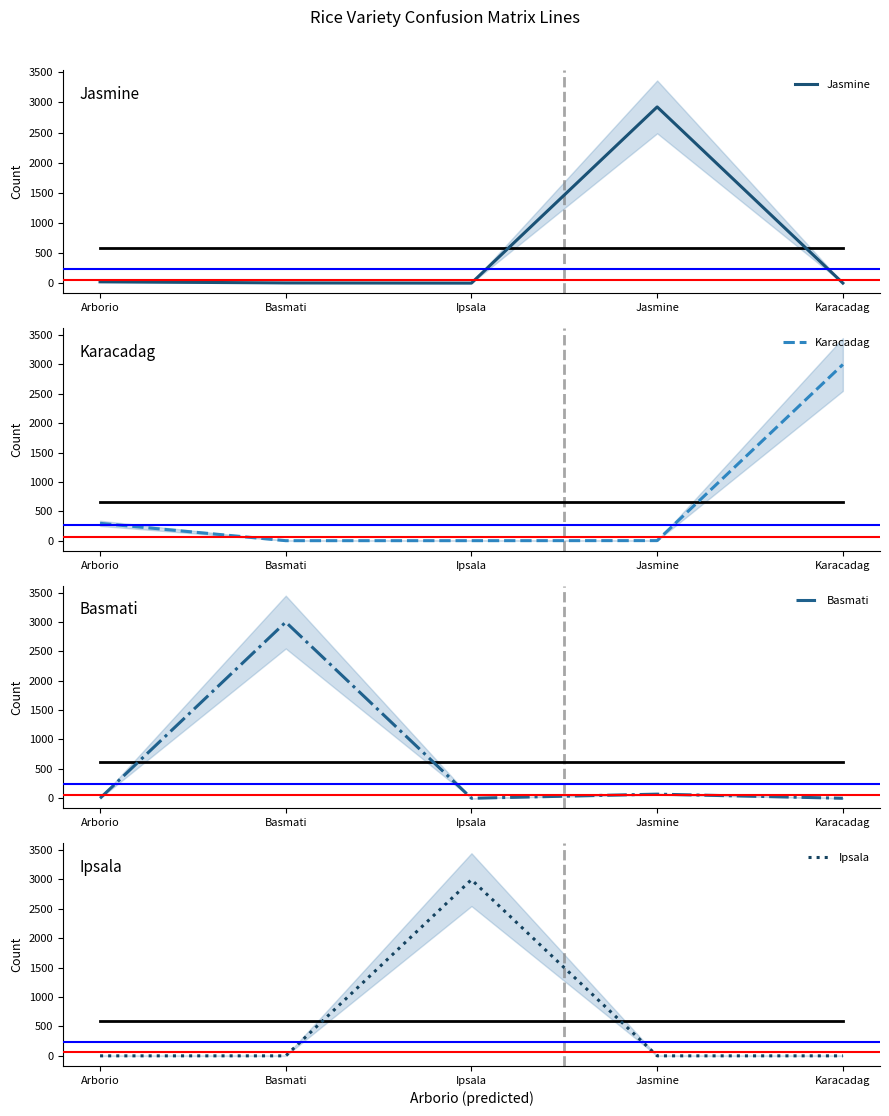

Which series changed the most between Arborio and Karacadag?

Karacadag